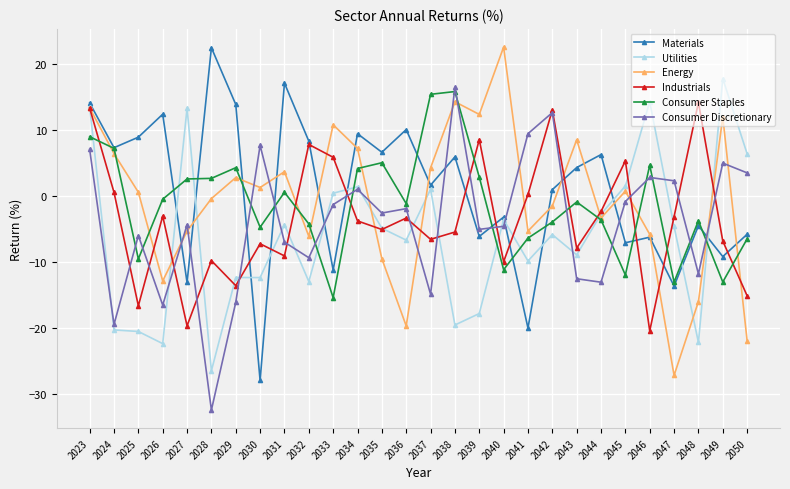

Which series ends up on top after the final intersection of Consumer Staples and Materials?

Materials